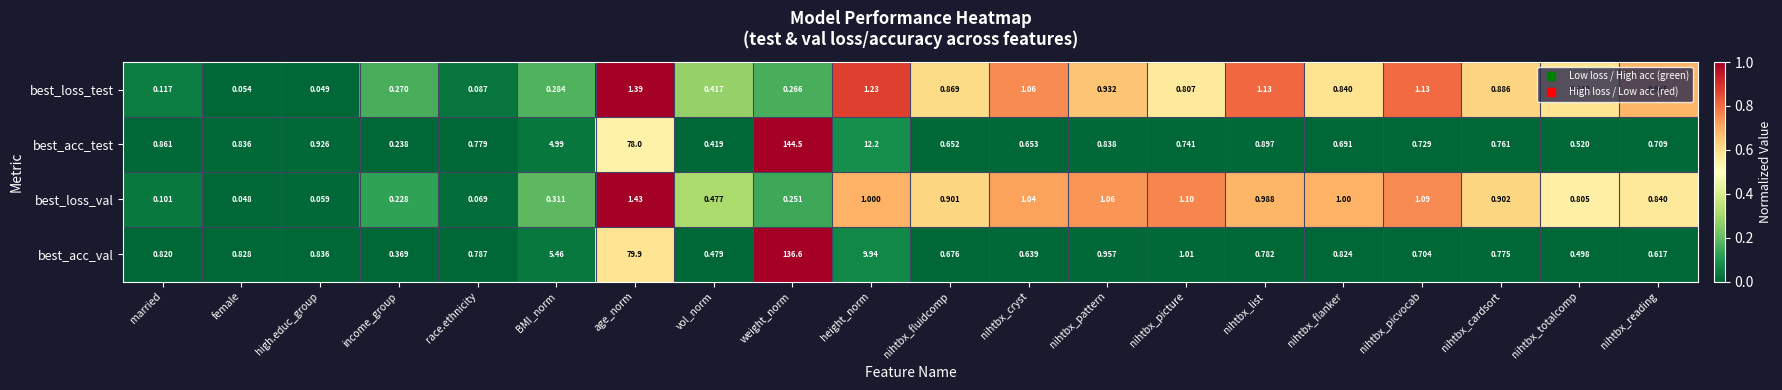

Where is best_loss_val nearest to the value 0?

female